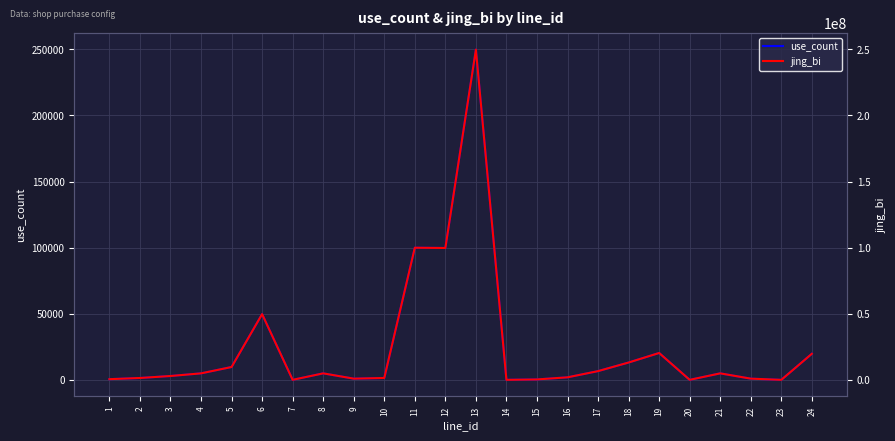

How many categories are shown in the chart?

24